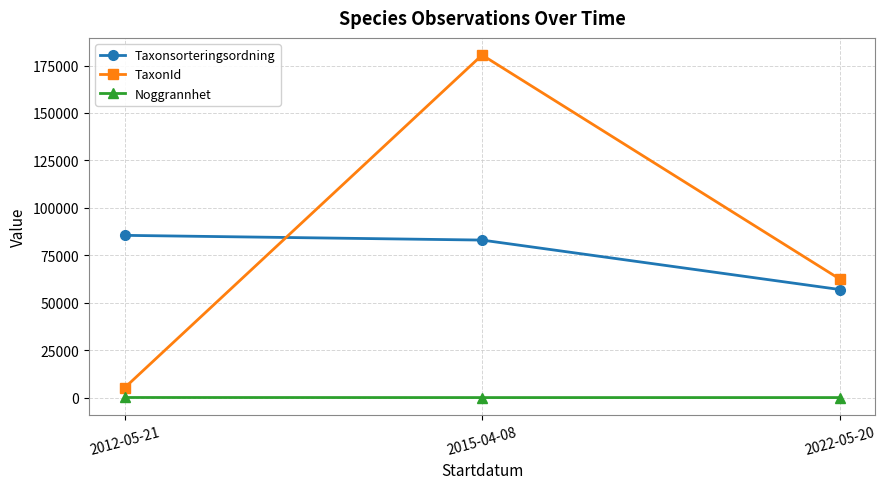

Does the chart display data point markers on the line(s)?

Yes